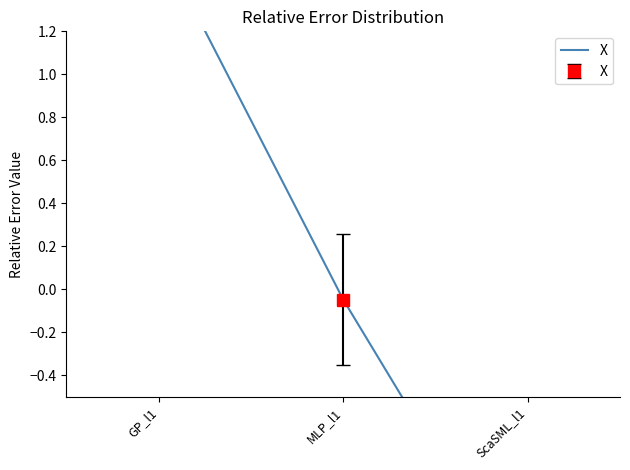

Rank the categories by value from lowest to highest.

ScaSML_l1, MLP_l1, GP_l1